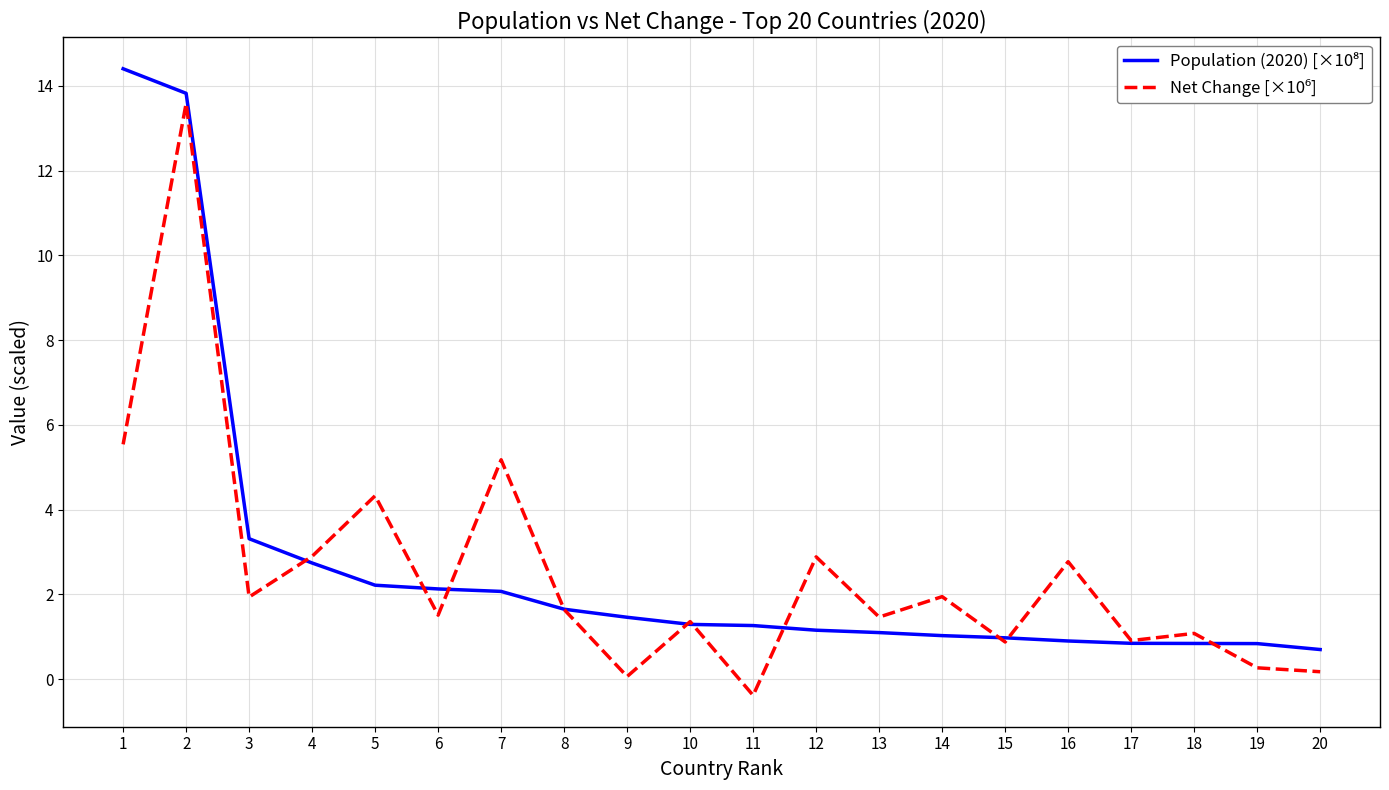

What is the total value across all series at 1?

19.9